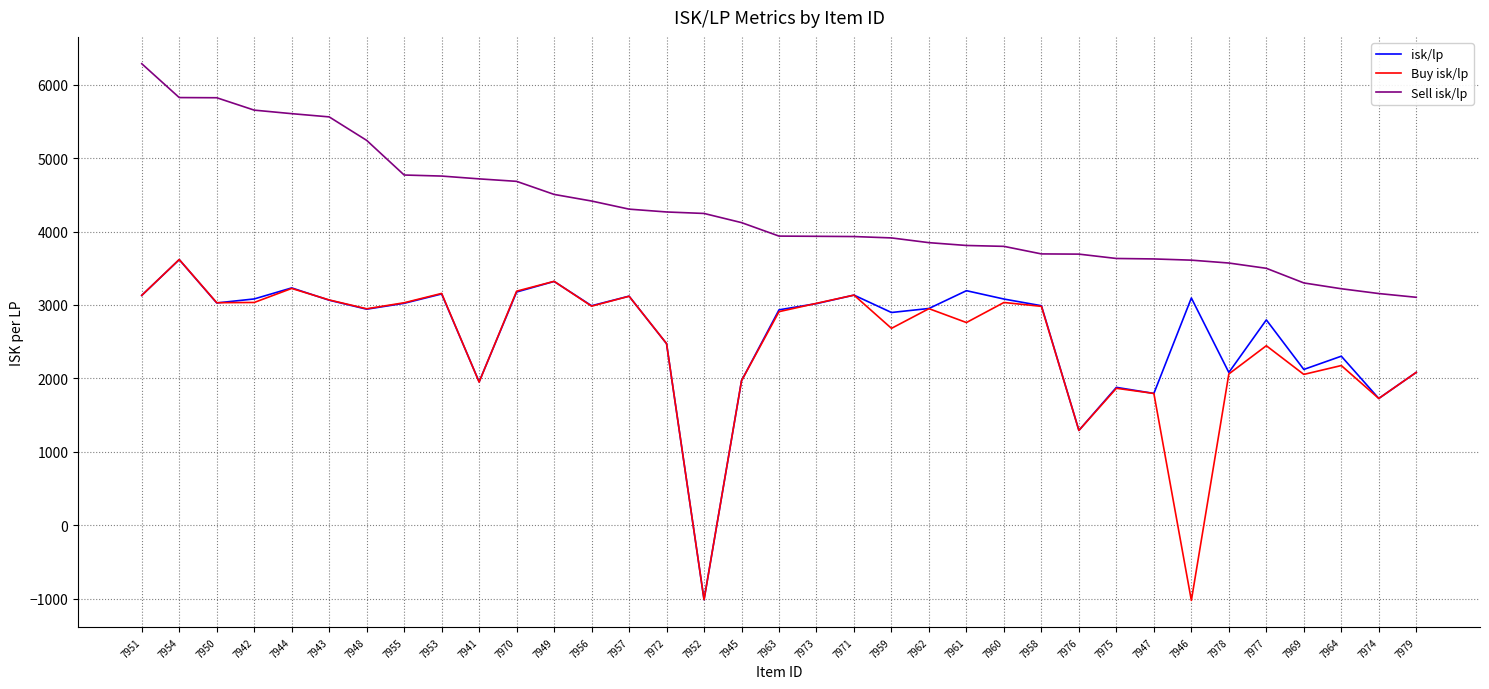

True or false: isk/lp and Sell isk/lp intersect in this chart.

False